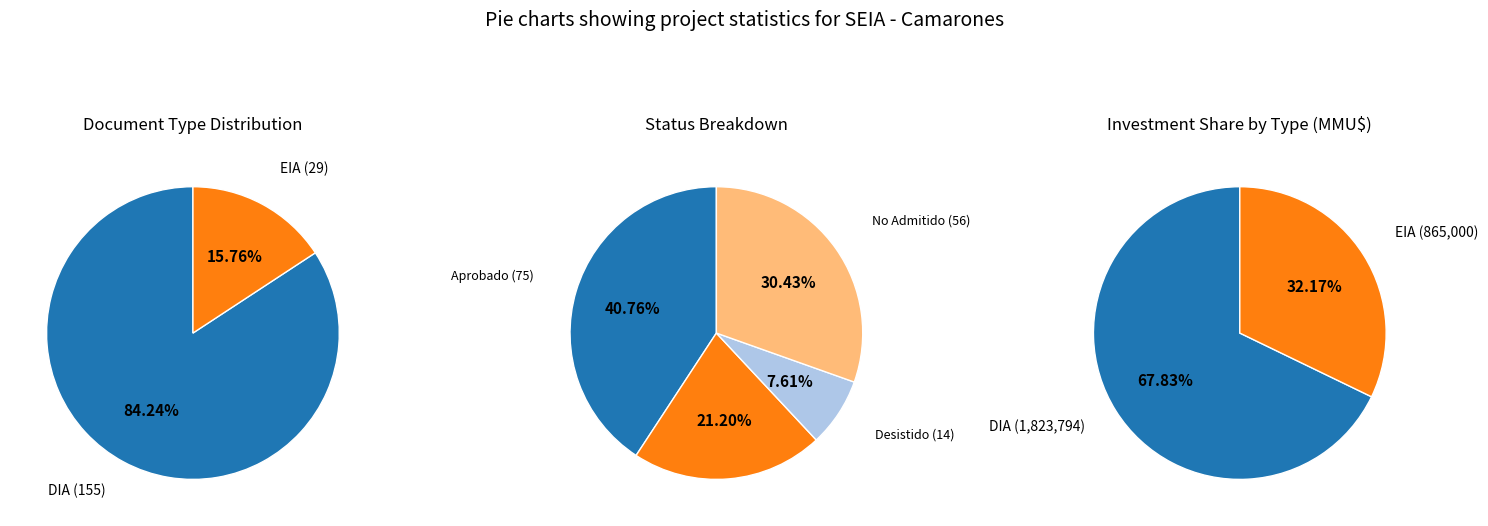

Is there any slice that represents more than half of the pie?

Yes